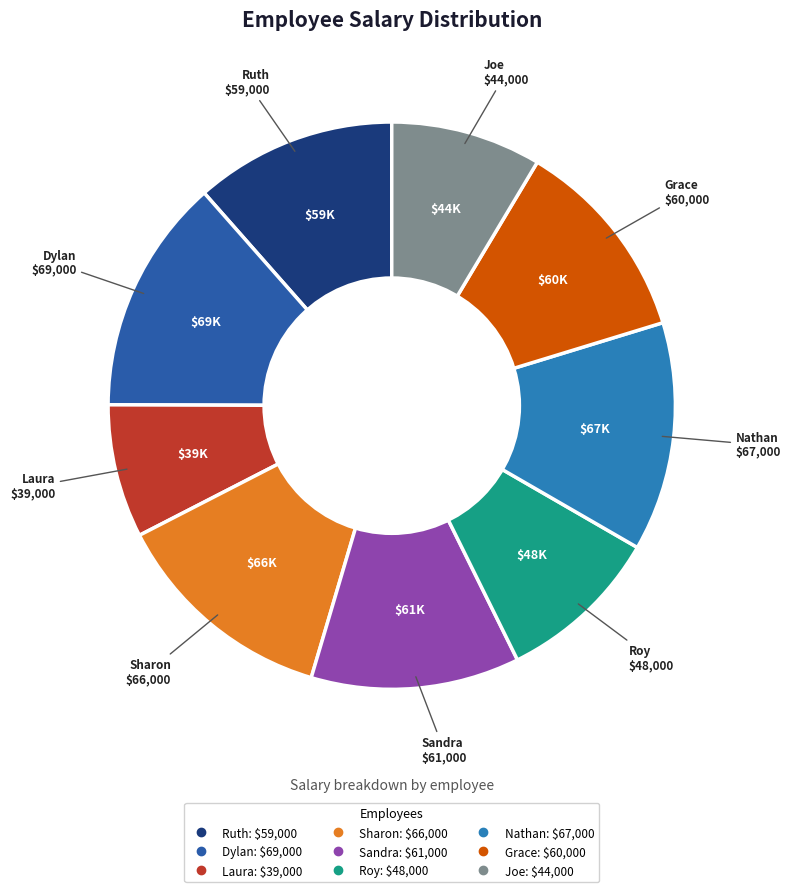

True or false: Roy accounts for 1% of the total.

False